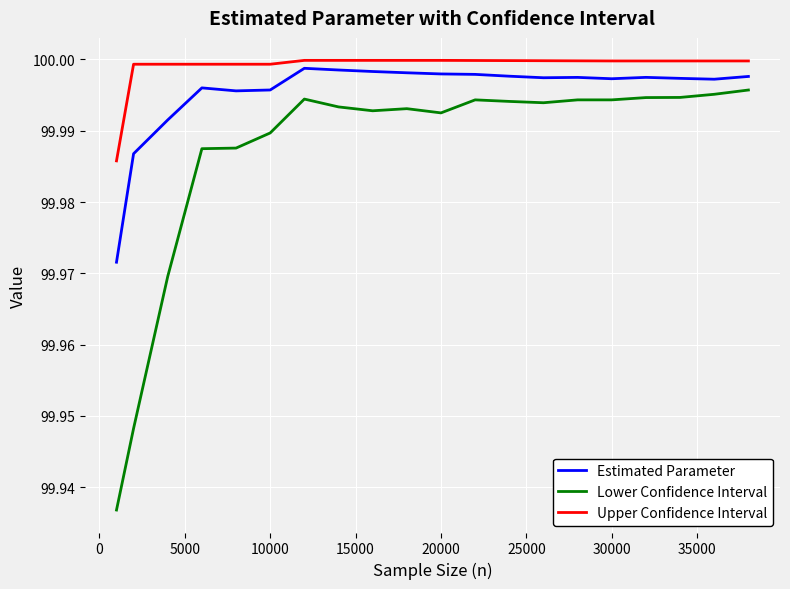

True or false: Lower Confidence Interval and Upper Confidence Interval intersect in this chart.

False